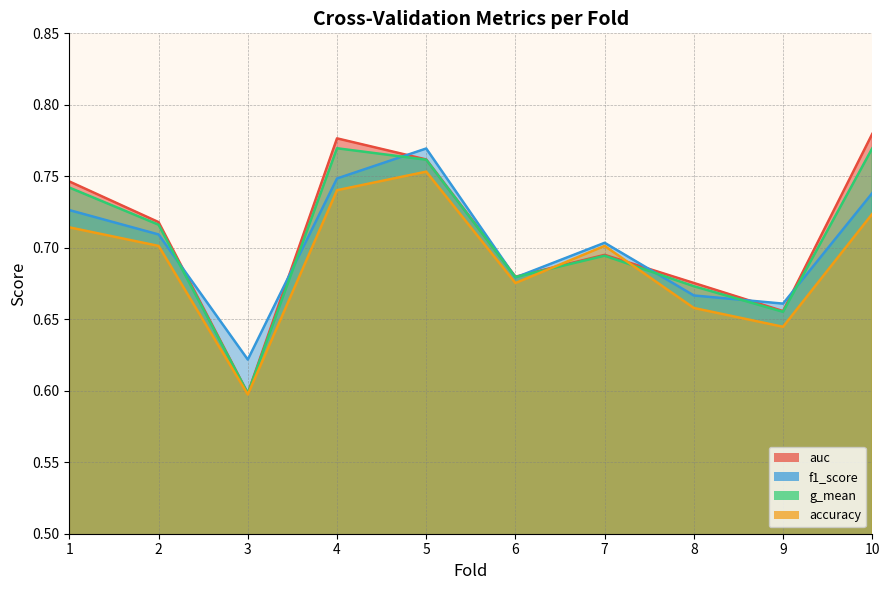

Between 2 and 3, which series saw the biggest shift?

auc